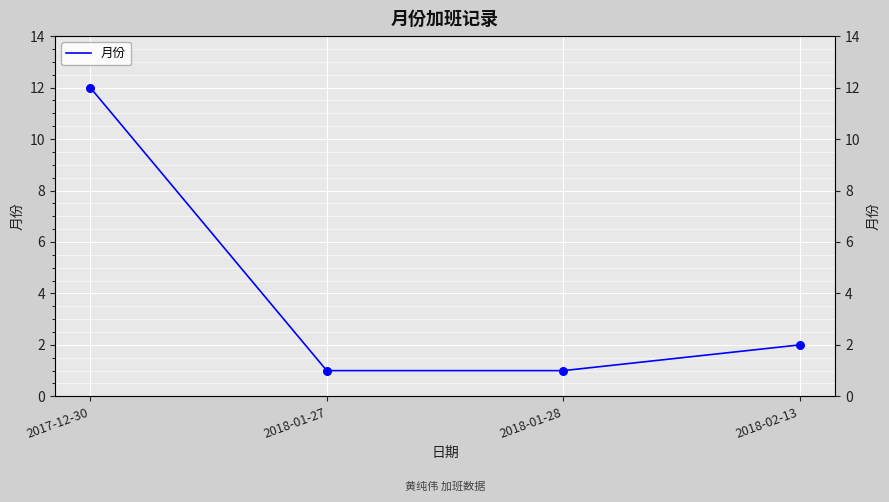

Which has a higher value, 2017-12-30 or 2018-01-27?

2017-12-30